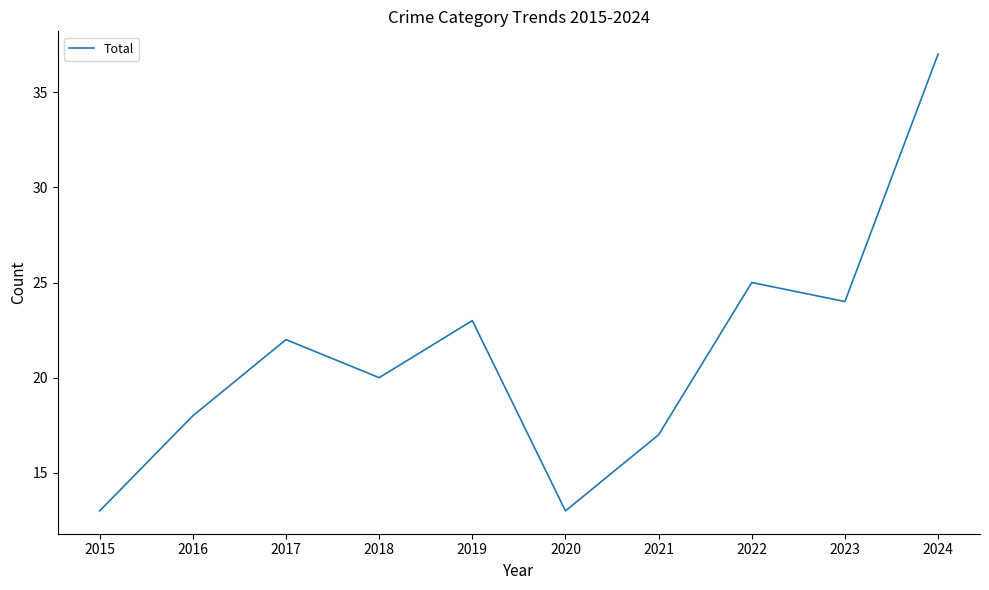

What is the ratio of the value at 2021 to the value at 2020?

1.3